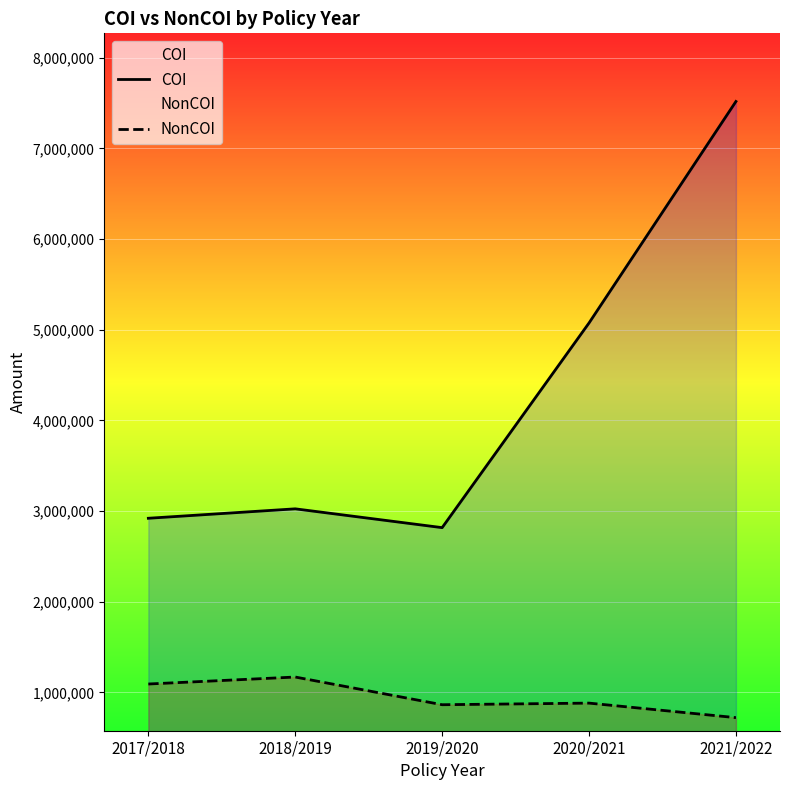

Reading right to left, list all the values displayed in this chart.

COI: 2021/2022=7517623	2020/2021=5074646	2019/2020=2816845	2018/2019=3024302	2017/2018=2920275
NonCOI: 2021/2022=720869	2020/2021=881261	2019/2020=863498	2018/2019=1168926	2017/2018=1091953